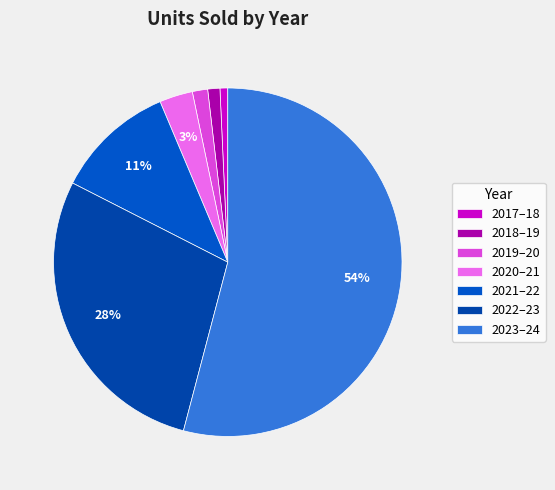

Combined, do 2022–23 and 2020–21 account for over 50%?

No